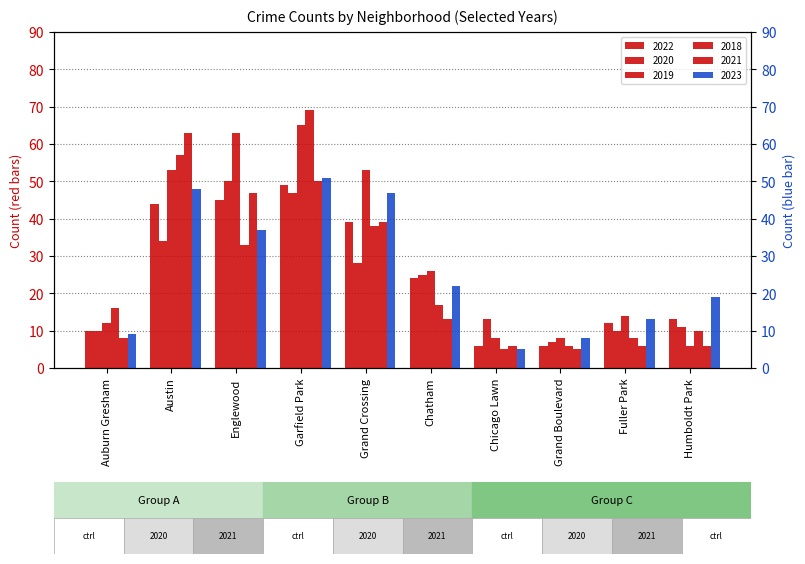

Is the value of 2022 at Chatham greater than the value of 2021 at Chatham?

Yes